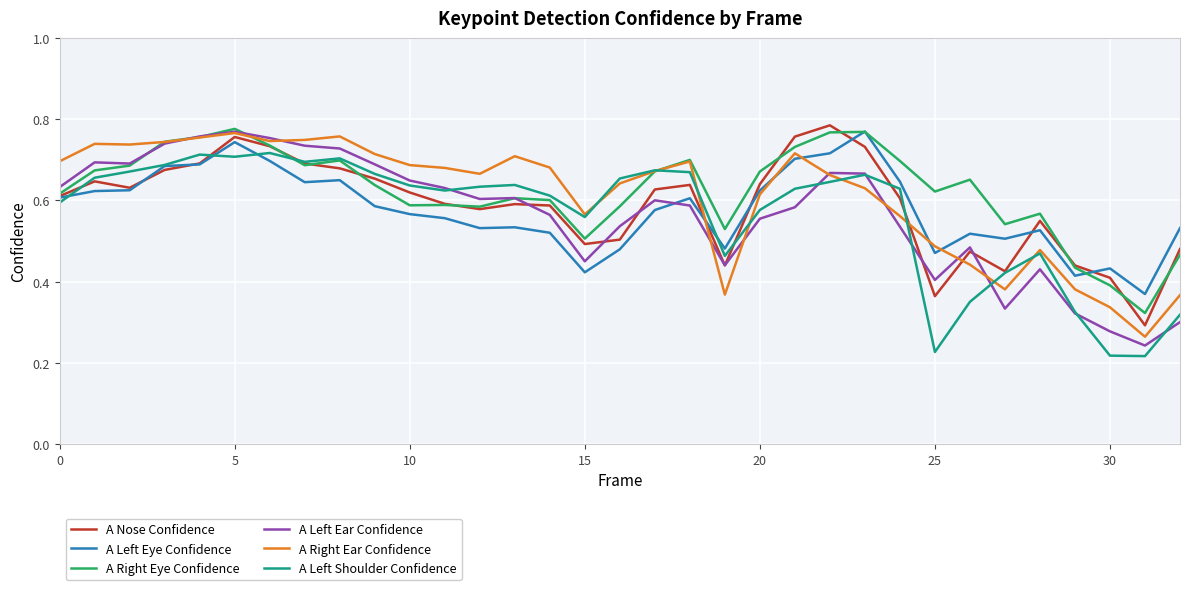

Does the chart display data point markers on the line(s)?

No